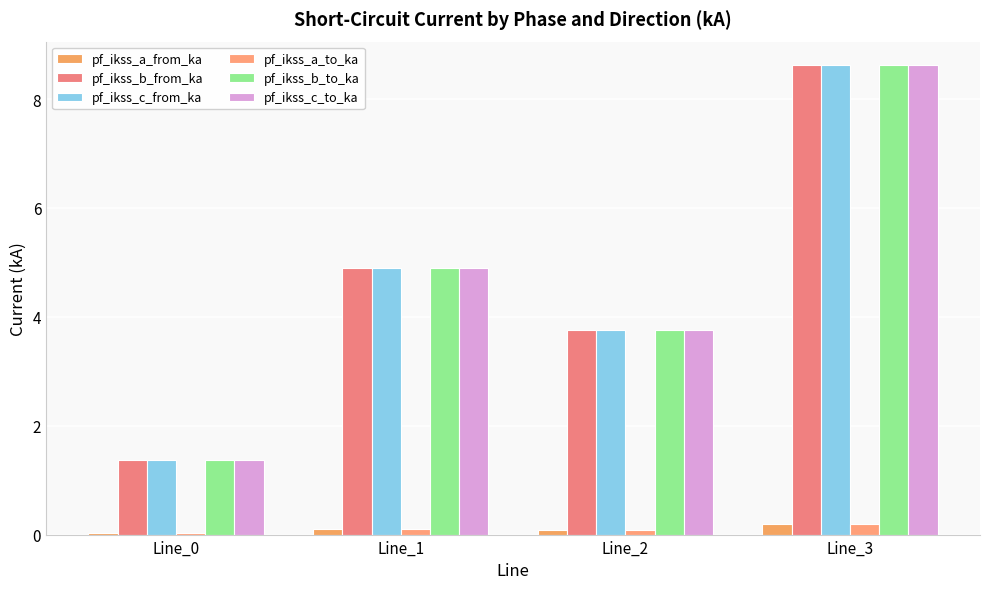

What is the sum of the pf_ikss_c_from_ka values at Line_2 and Line_3?

12.4